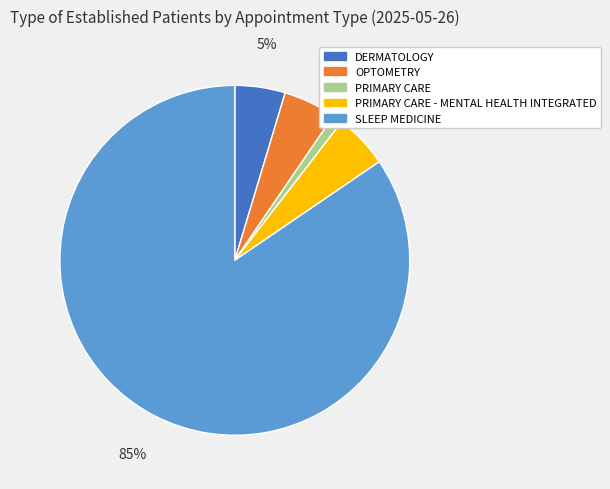

How many segments does this pie chart have?

5